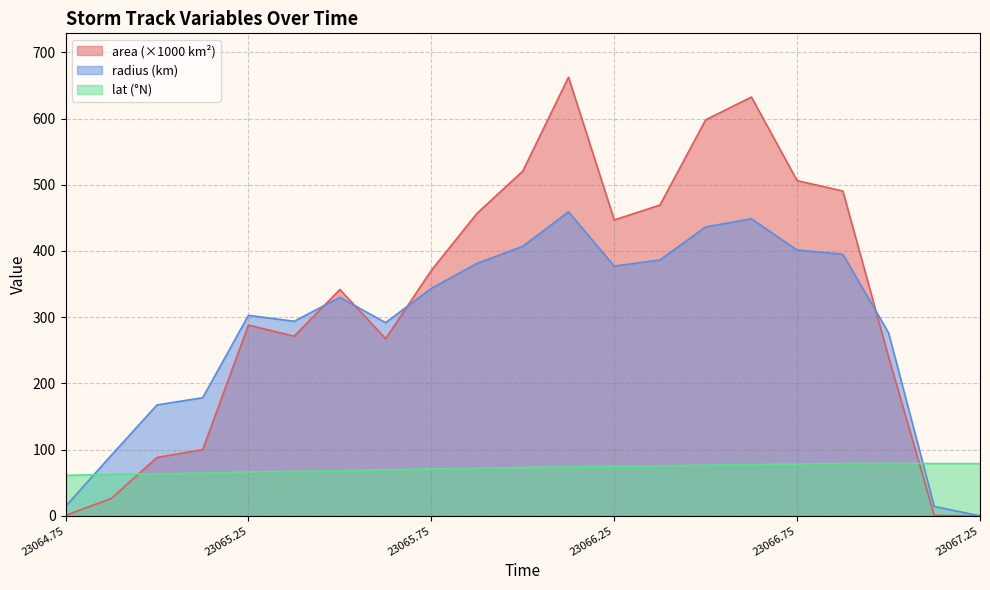

How many values in the radius series are below 329?

10